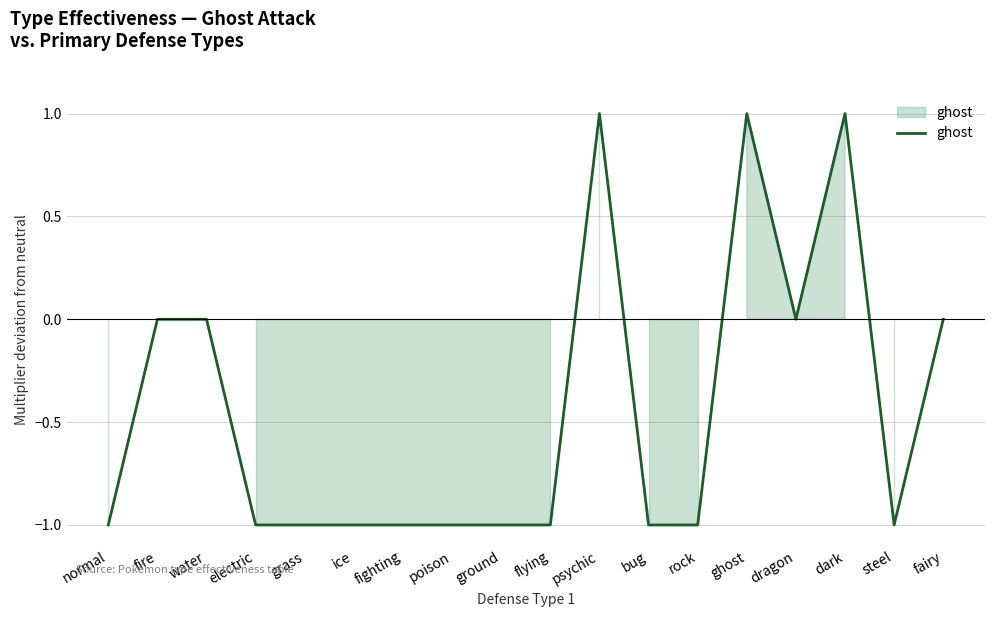

Between ghost and fairy, which is larger?

ghost